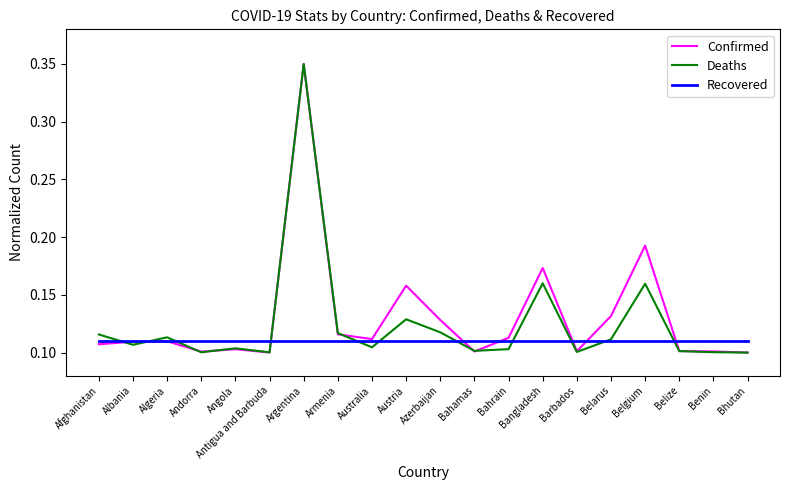

Rank the series at Austria from highest to lowest value.

Confirmed, Deaths, Recovered